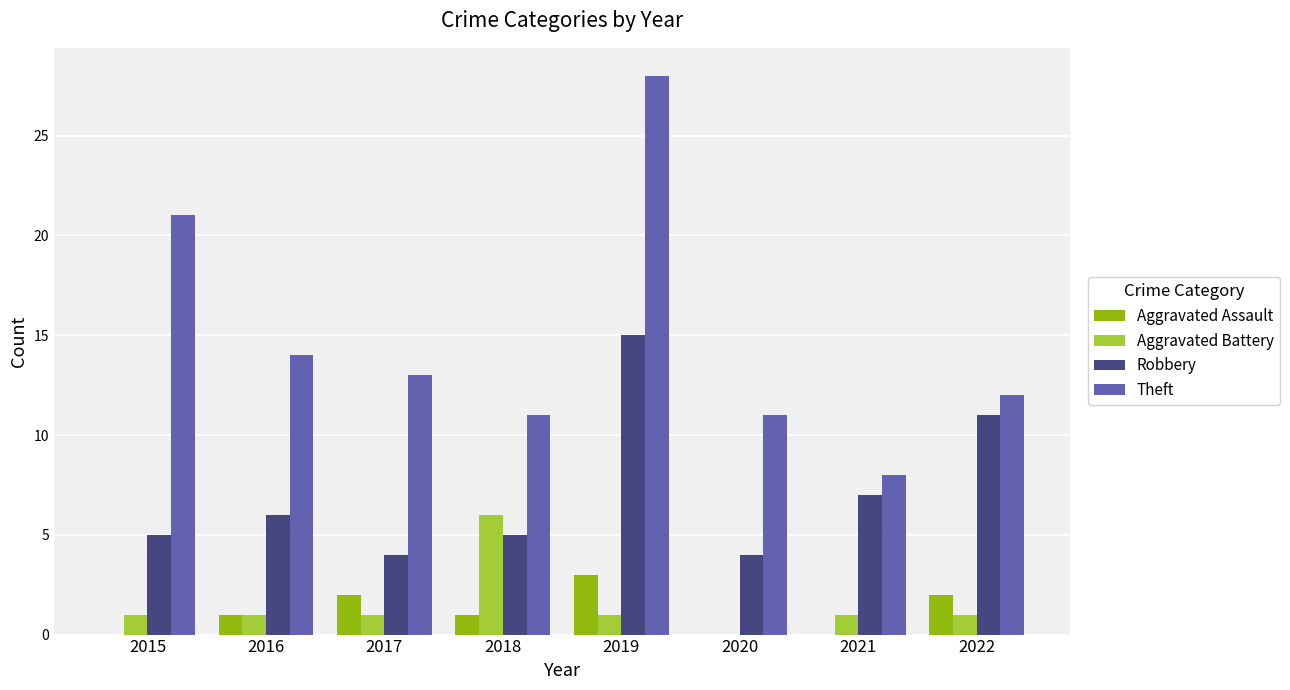

Between 2015 and 2019, which series saw the biggest shift?

Robbery